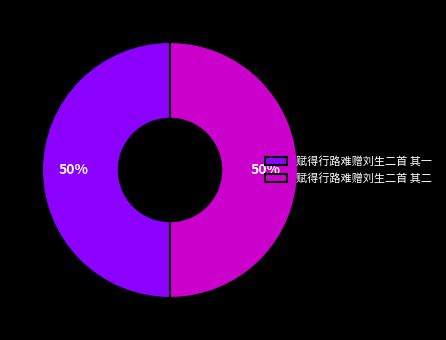

To the nearest percent, what portion does 赋得行路难赠刘生二首 其二 represent?

50%